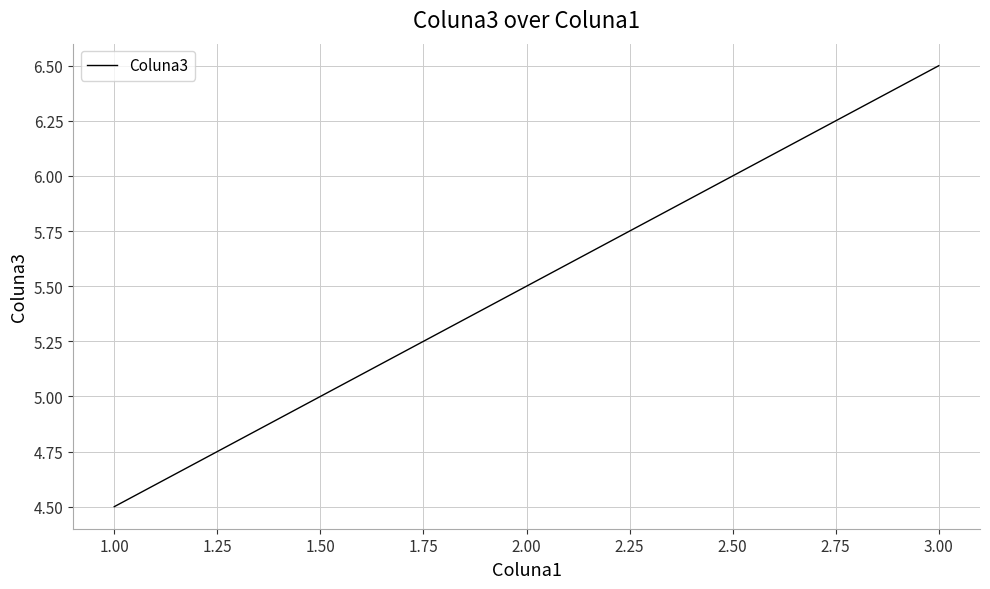

What is the ratio of the value at 2.00 to the value at 3.00?

0.8